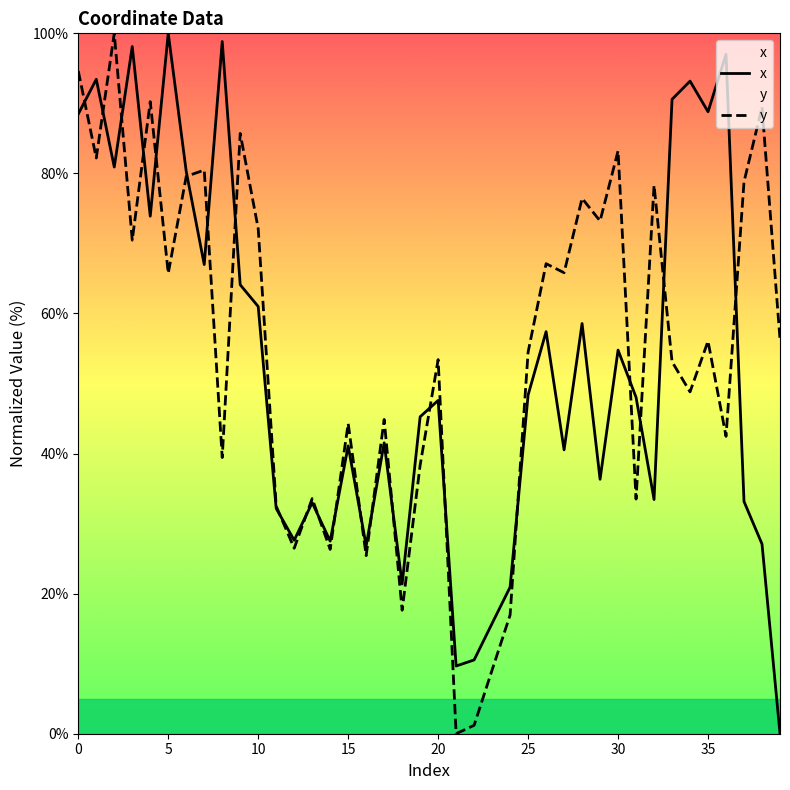

Which series has the largest total across all categories?

y